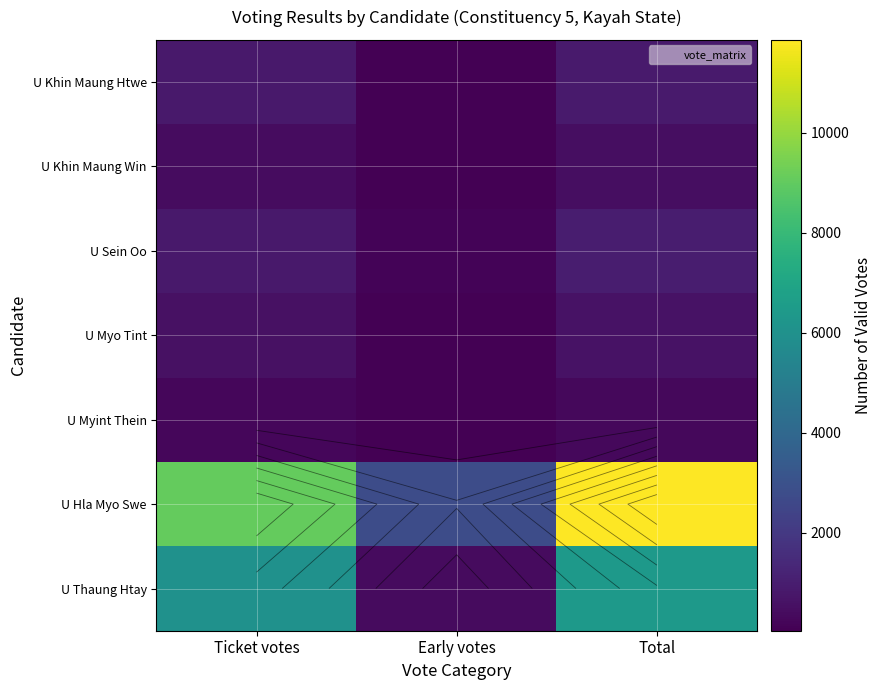

At how many categories does at least one series exceed 9672?

1